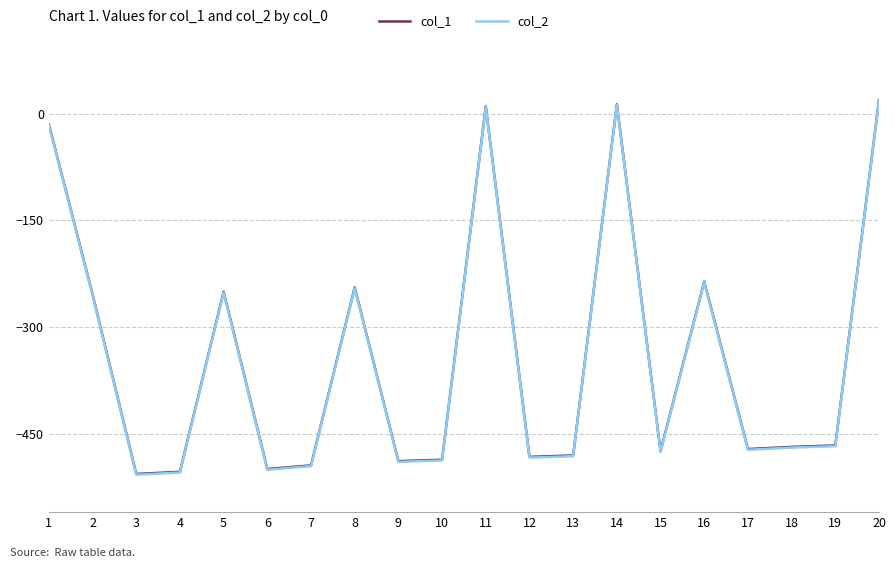

True or false: col_2 has more than 2 points higher than both neighbors.

True